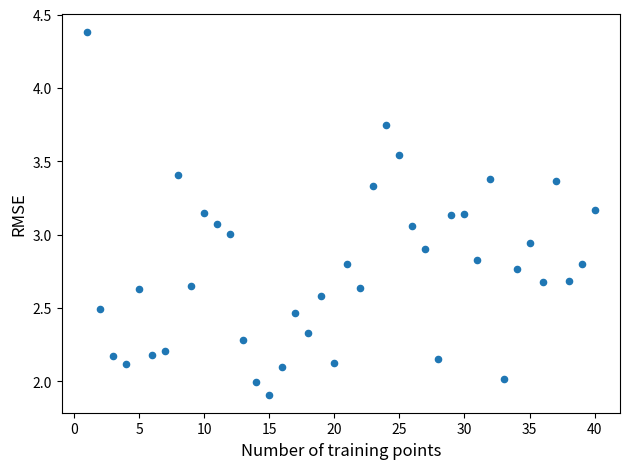

What is the range of X values (max minus min)?

39.0